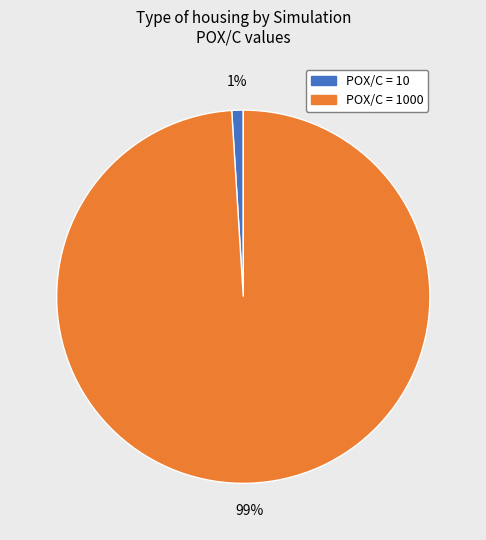

Is there a majority slice in this chart?

Yes